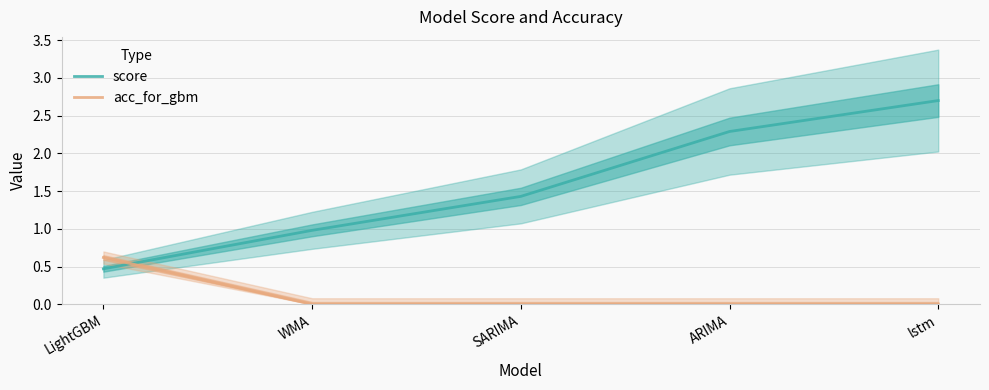

What is the spread (max minus min) of values at lstm?

2.7